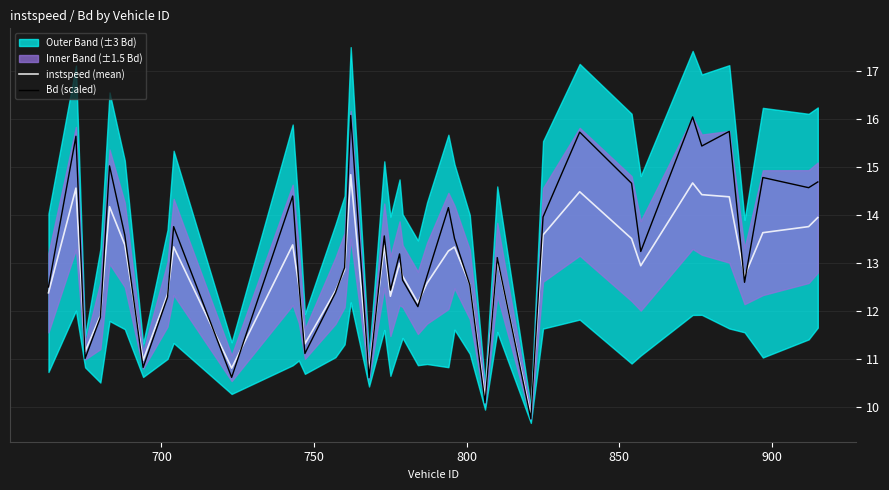

What is the minimum value for Bd (scaled)?

9.7